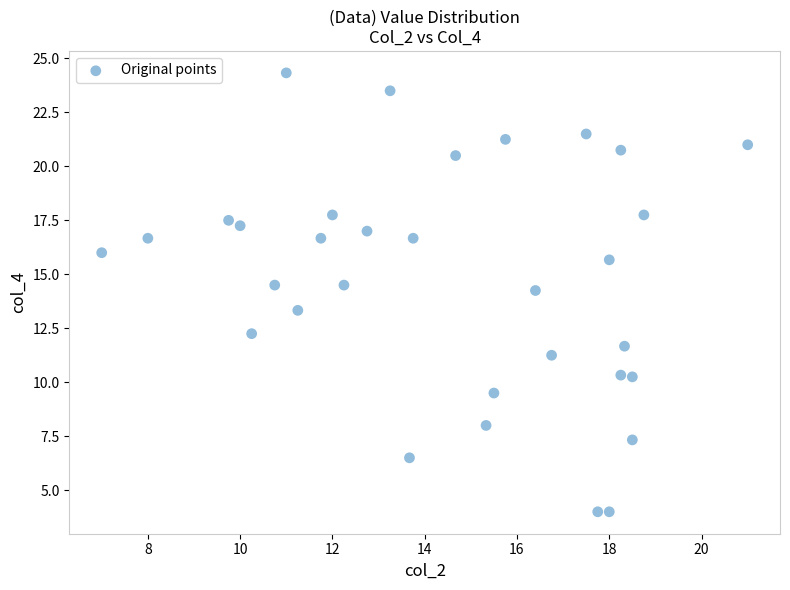

What is the range of X values (max minus min)?

14.0